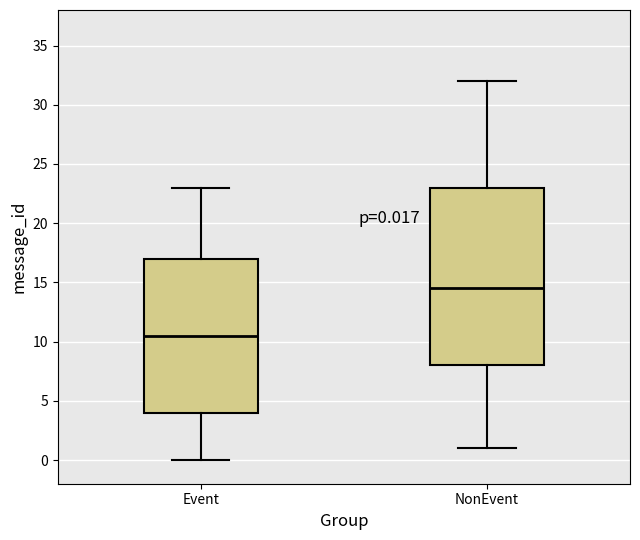

Which box has the lowest median line?

Event